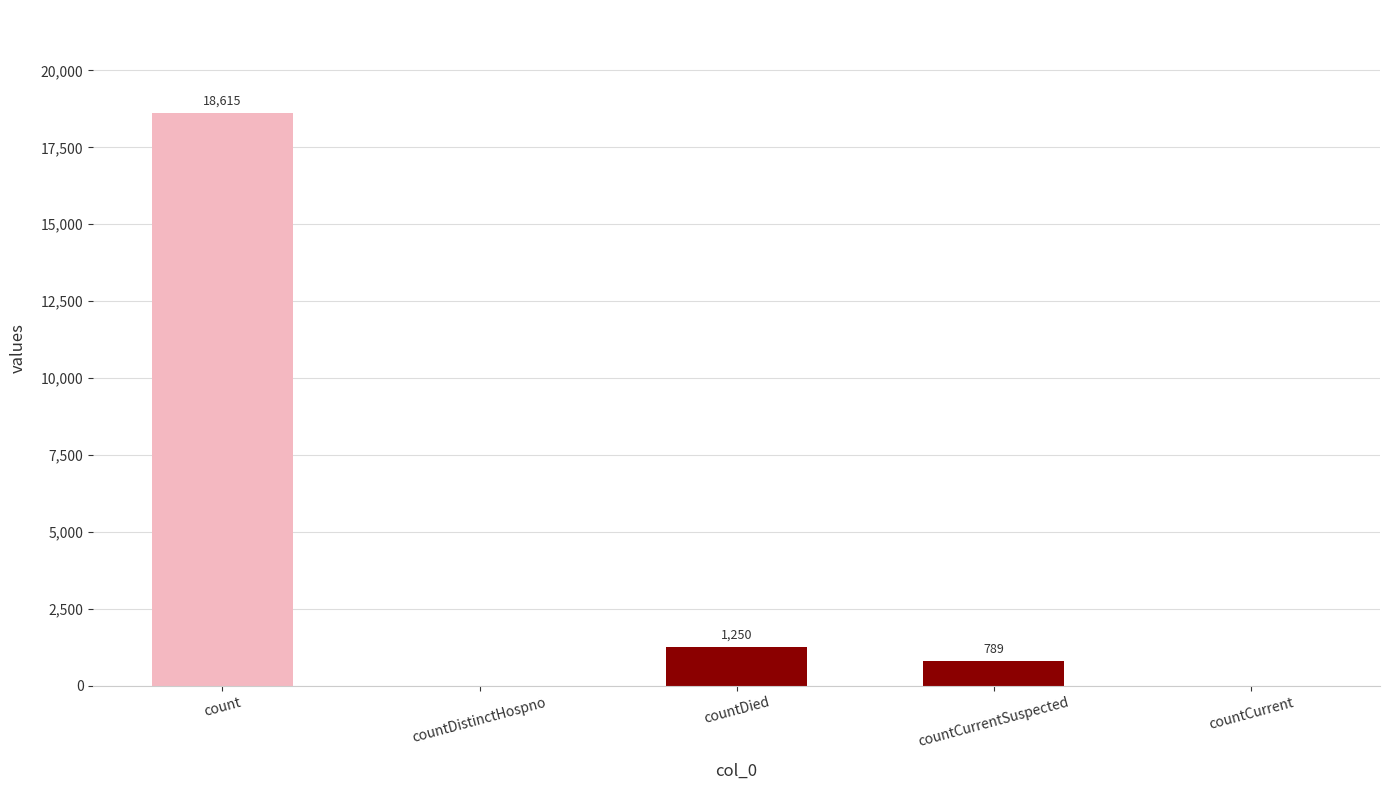

Are the bars grouped side by side (vs. stacked)?

No